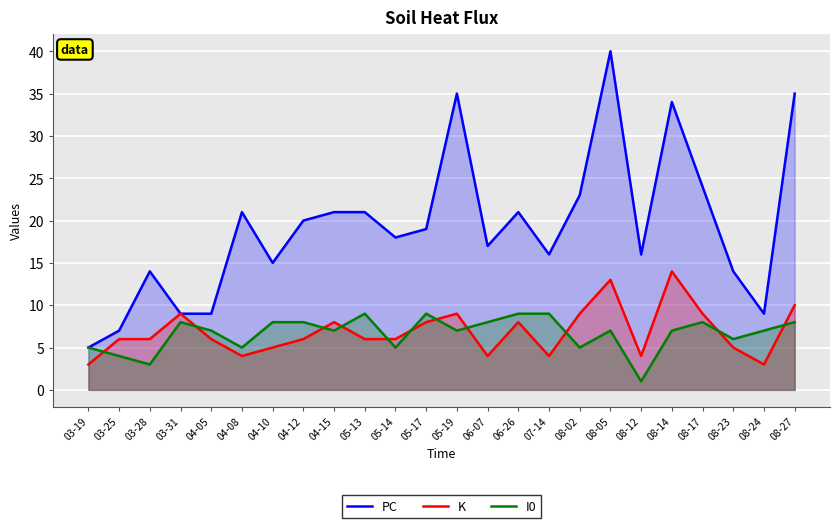

What is the difference between the maximum and minimum values in the PC series?

35